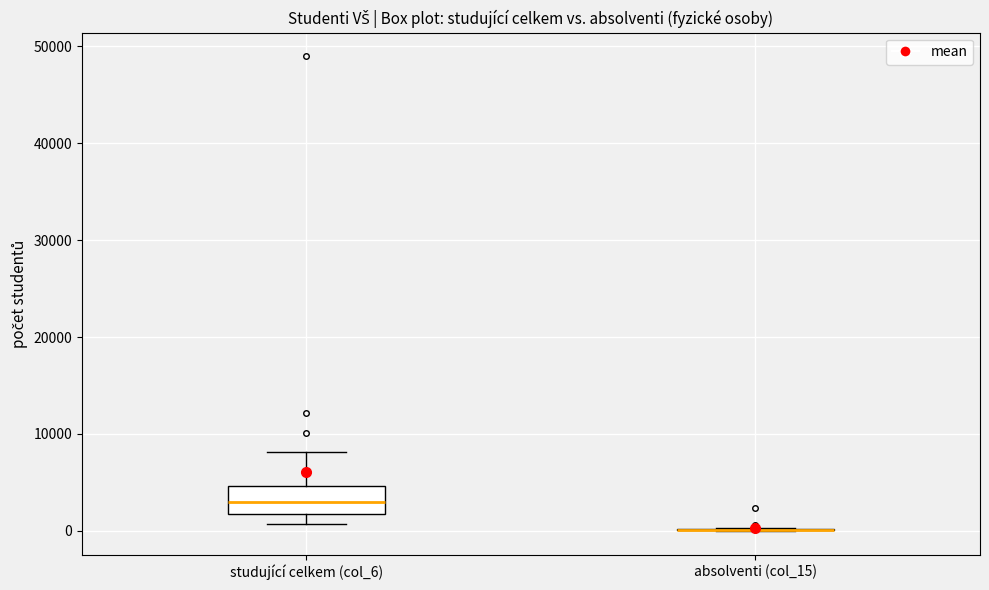

Reading left to right, read every box against the y-axis: the position of its median line, the range the box covers, and the ends of its whiskers. The values are not printed on the chart, so give them approximately, as read against the axis.

studující celkem (col_6): median 3000, box 2000 to 5000, whiskers 1000 to 8000
absolventi (col_15): box collapsed to a line at 0, whiskers 0 to 0